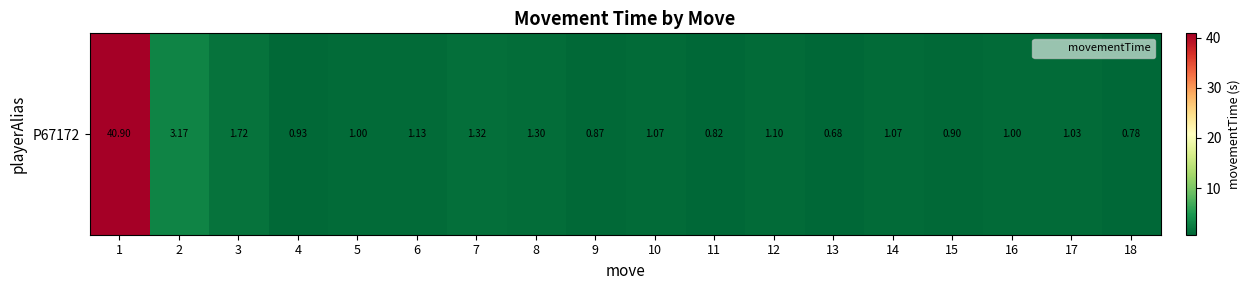

Reading right to left, extract all data points from this chart.

0.8	1.0	1.0	0.9	1.1	0.7	1.1	0.8	1.1	0.9	1.3	1.3	1.1	1.0	0.9	1.7	3.2	40.9